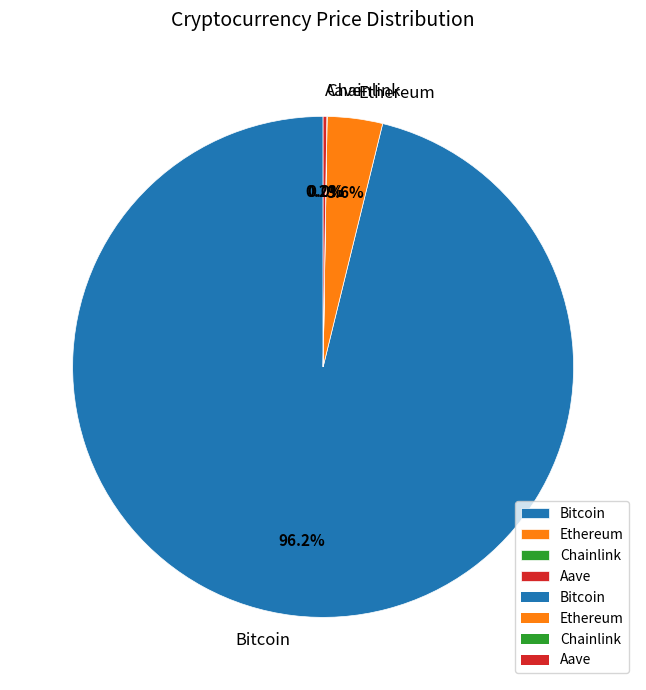

What portion of the pie excludes Bitcoin?

3.8%